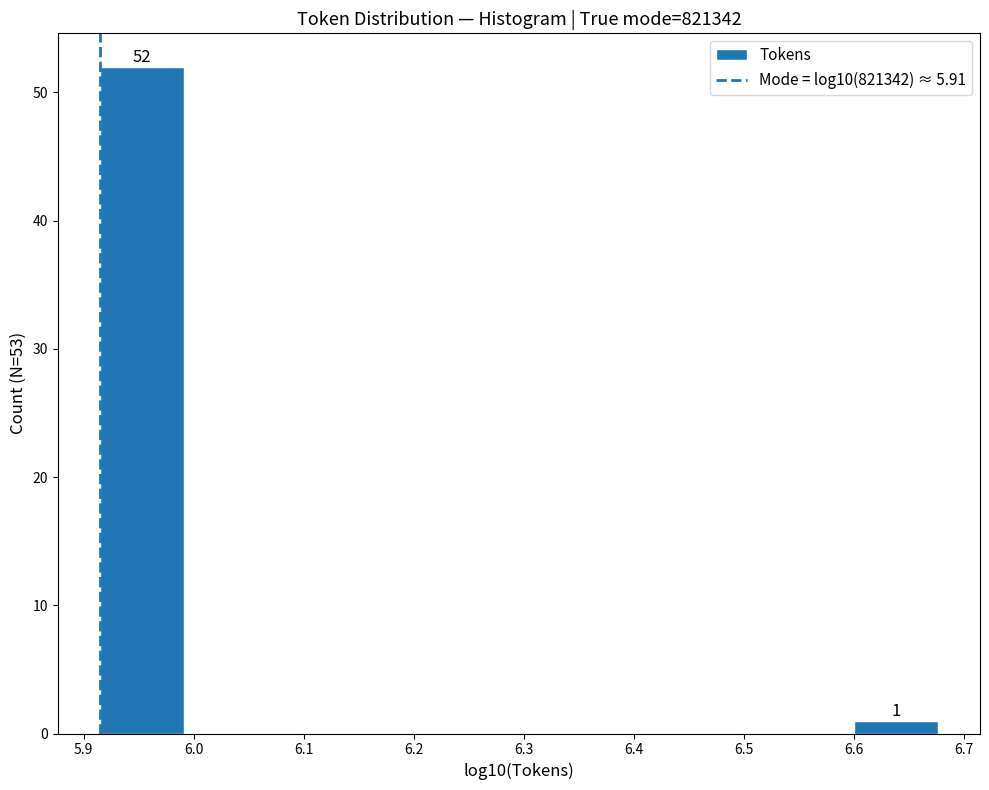

Which range on the x-axis has the tallest bar?

5.91 to 5.99